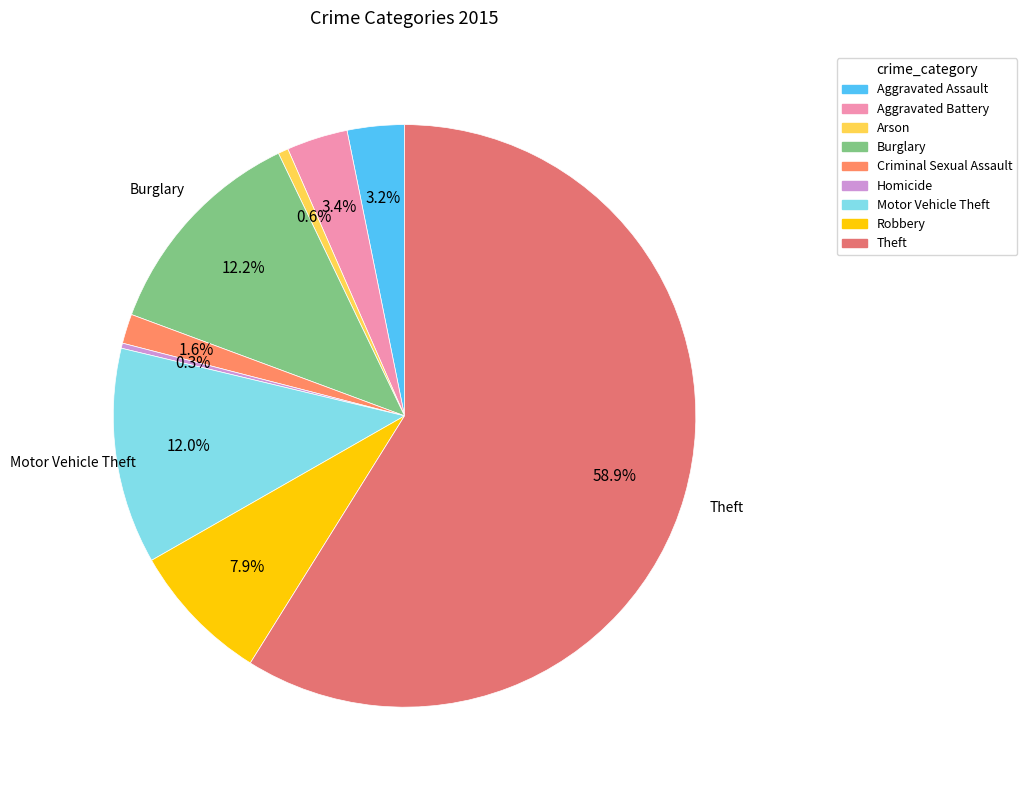

Which slice is the largest?

Theft